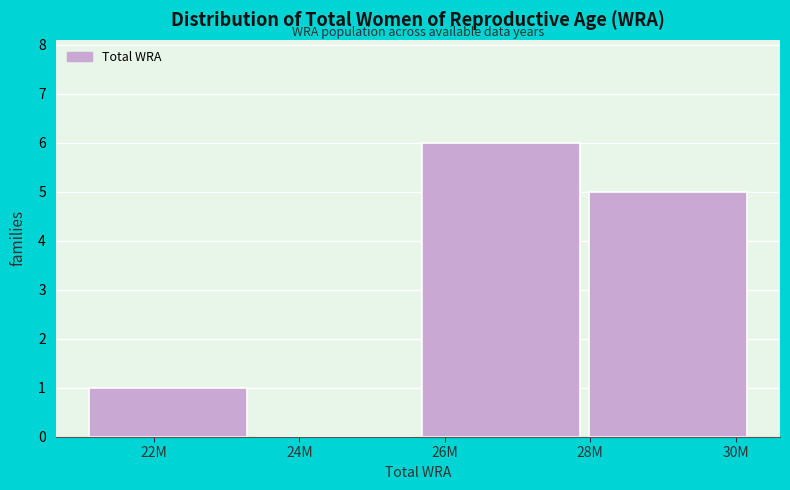

Reading left to right, transcribe all the data shown in this chart.

22M=1	24M=0	26M=6	30M=5